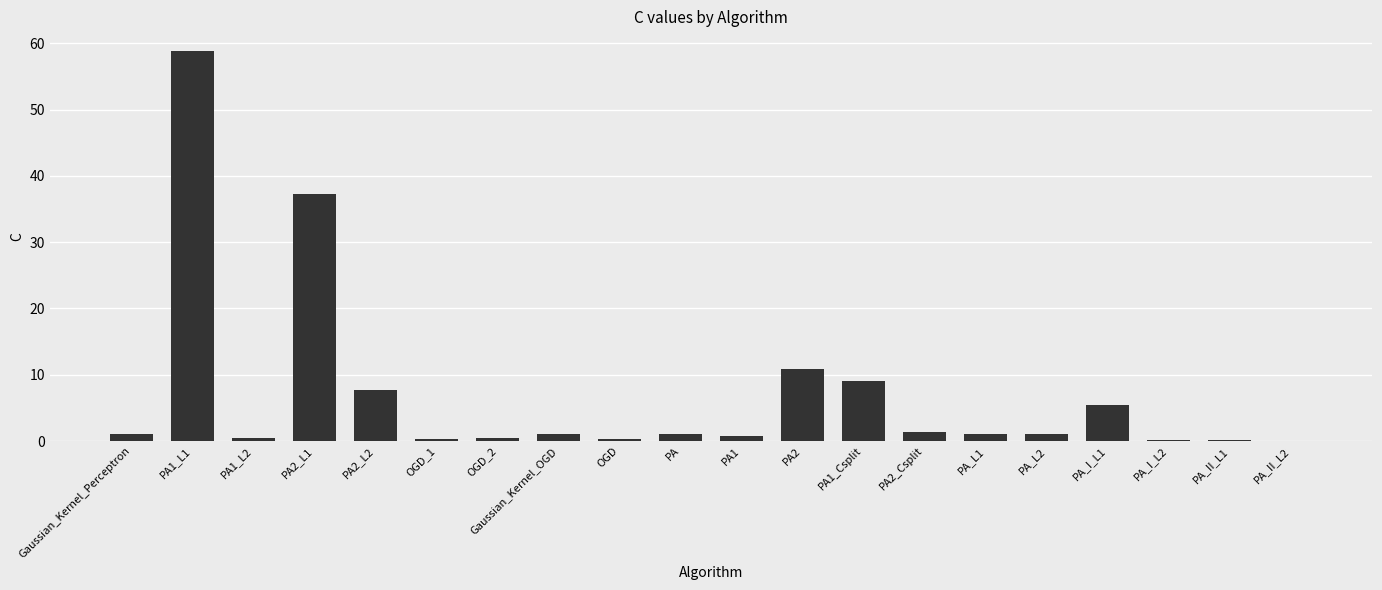

What is the maximum value shown in the chart?

58.9